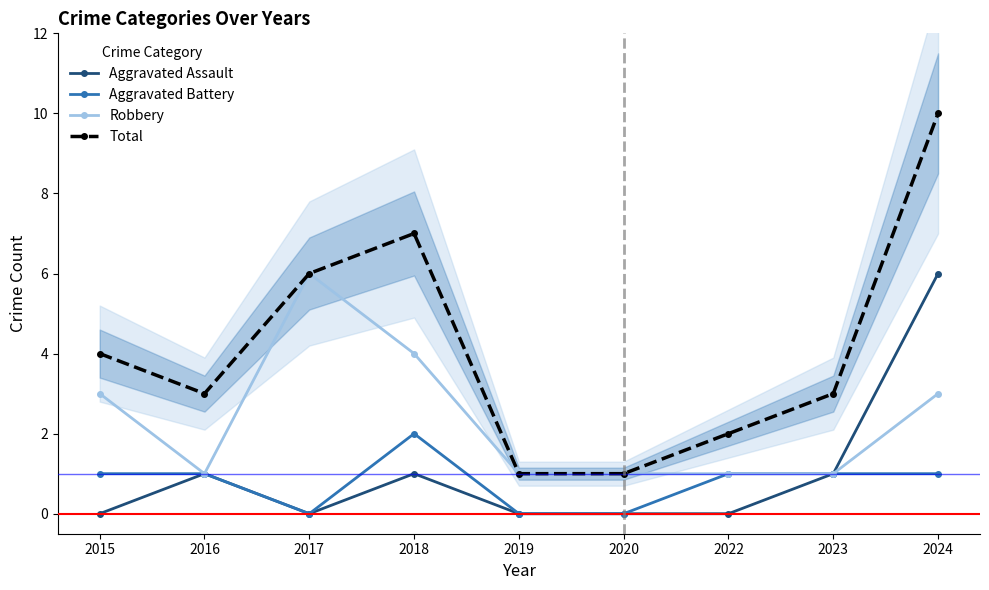

What is the value of the Aggravated Assault point at the 9th from the left?

6